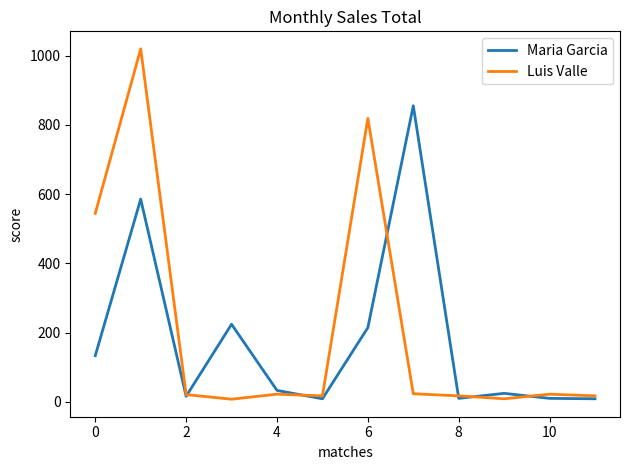

Rank the series by their maximum value, from highest to lowest.

Luis Valle, Maria Garcia